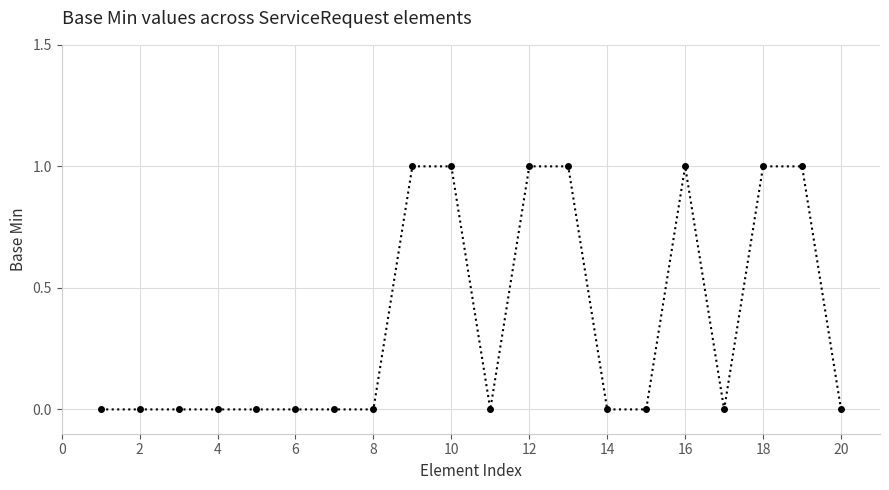

What is the sum of all values?

7